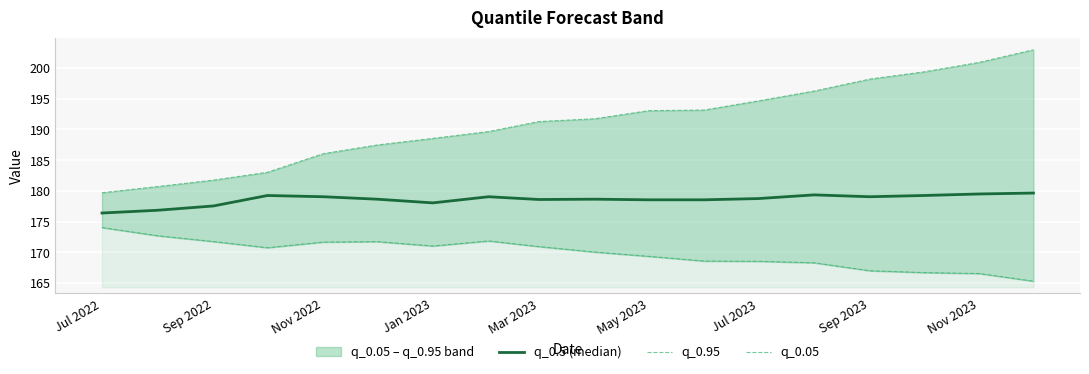

Which series has the largest range (max minus min)?

q_0.95